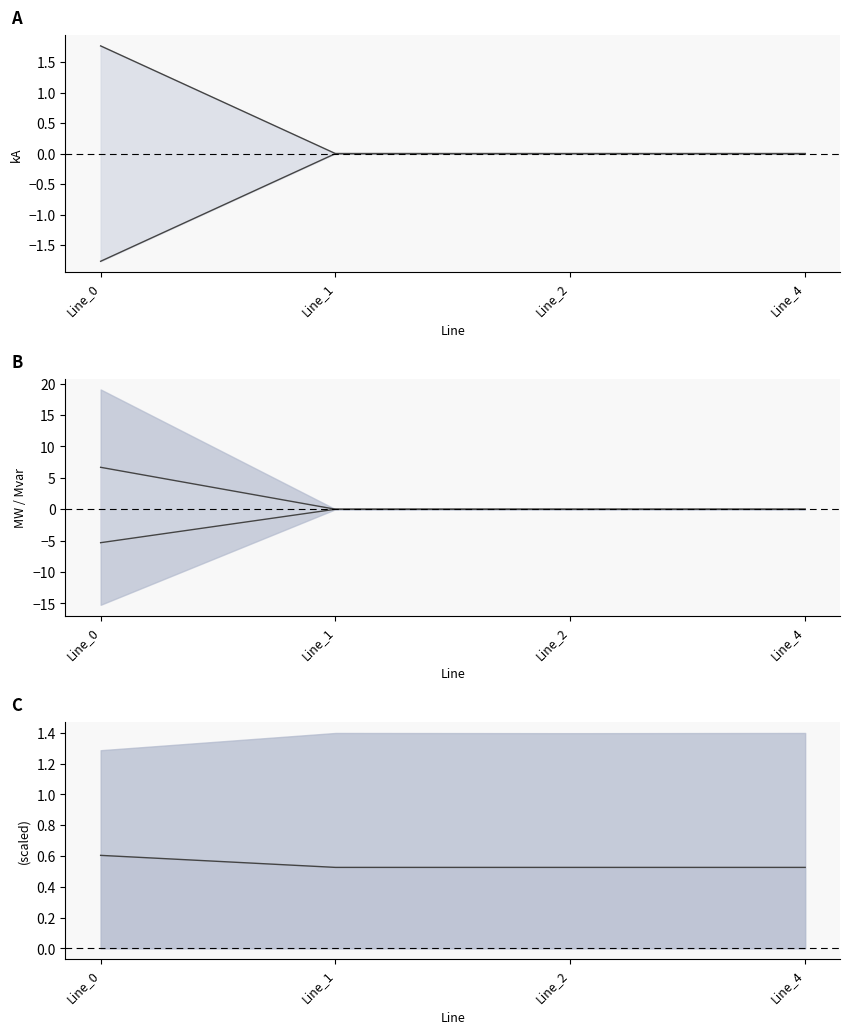

What is the sum of all pf_q_c_from_mvar (inner neg) values?

-5.3